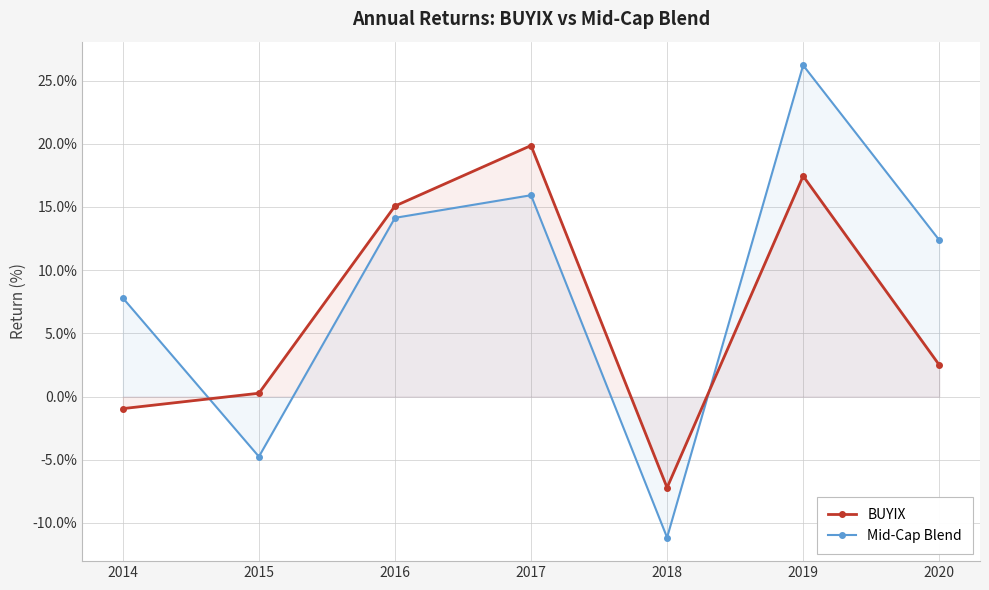

How many intersections are there between BUYIX and Mid-Cap Blend?

2